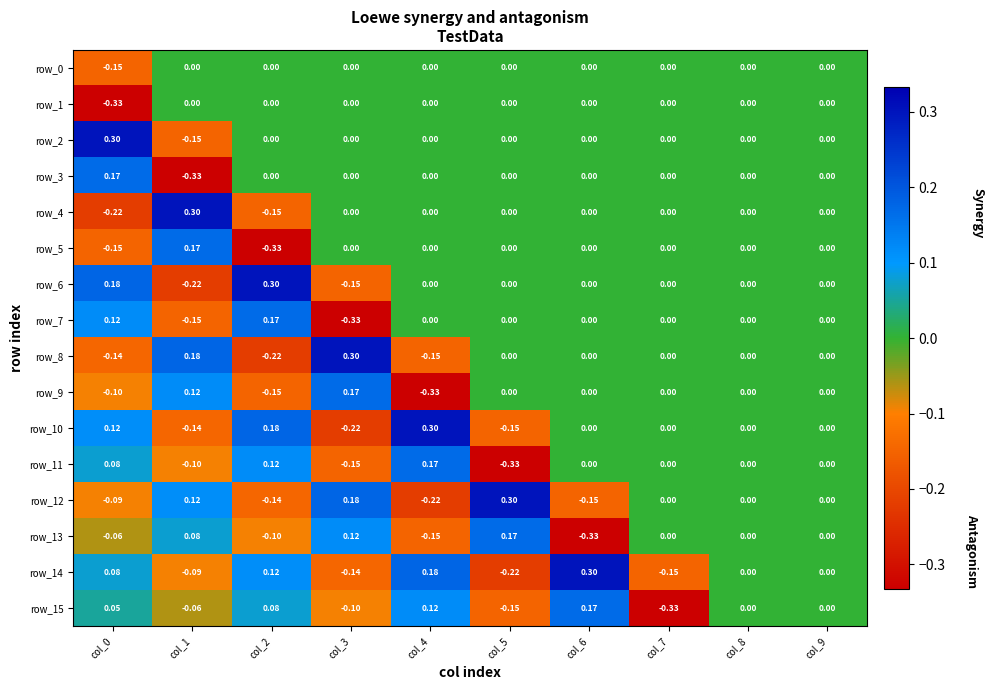

Which series has the largest total across all categories?

row_2